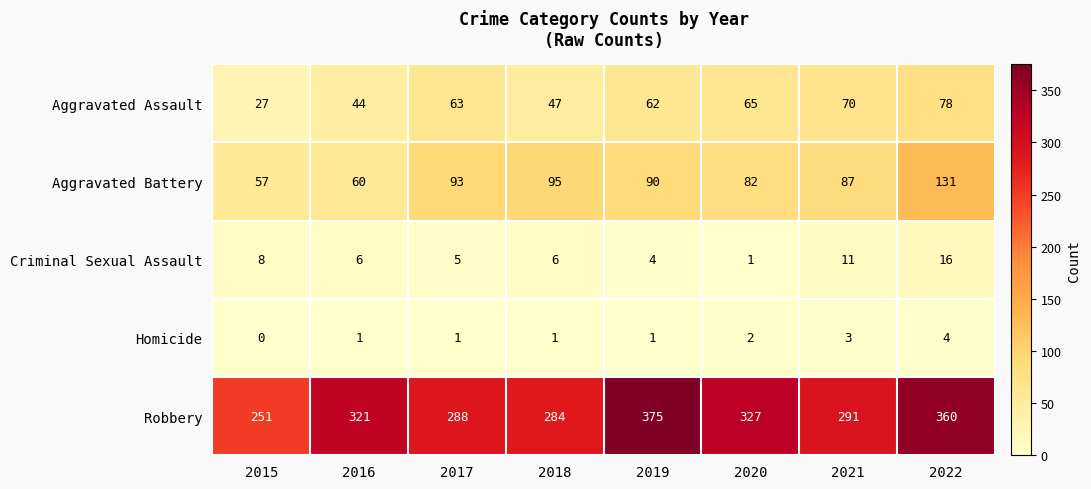

The Homicide series shows 1 at 2018. True or false?

True